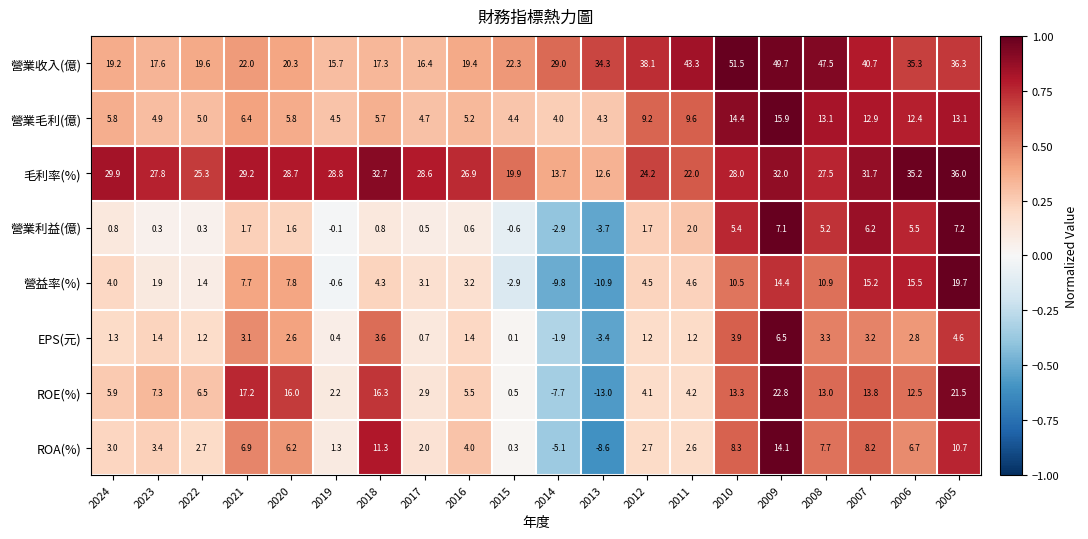

At how many categories does at least one series exceed 0?

20